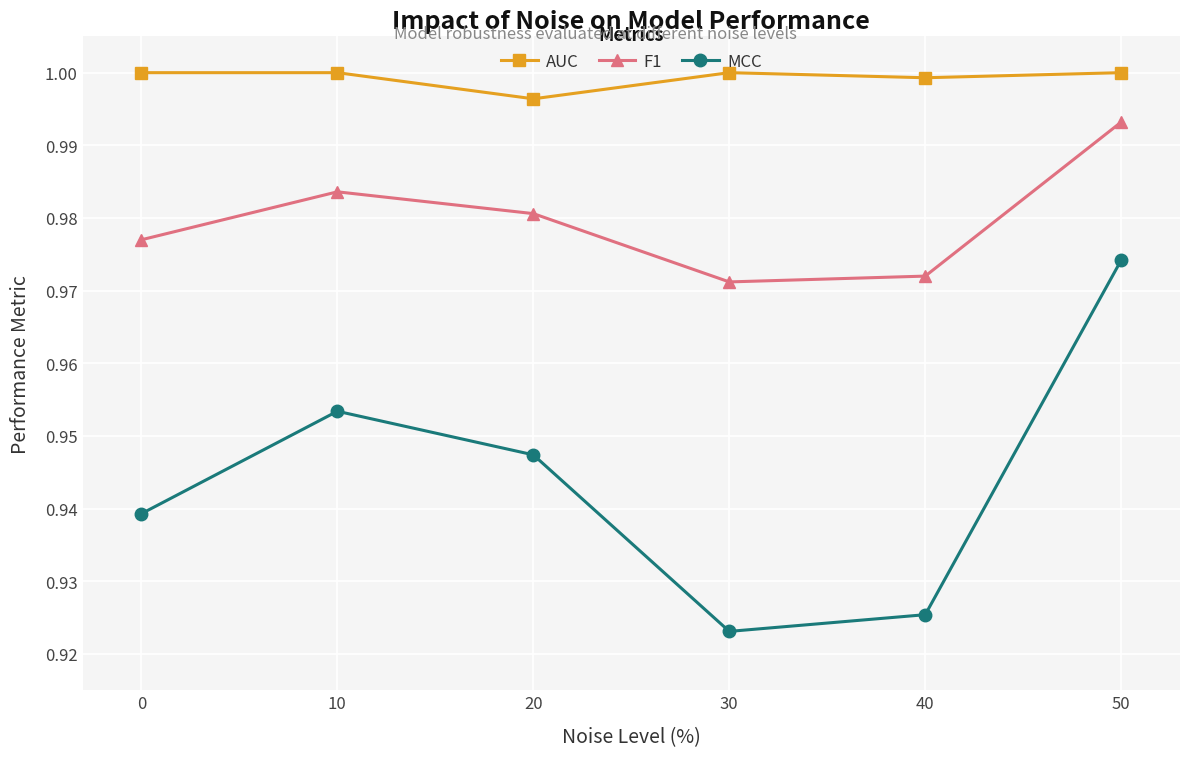

True or false: F1 has more than 0 points higher than both neighbors.

True